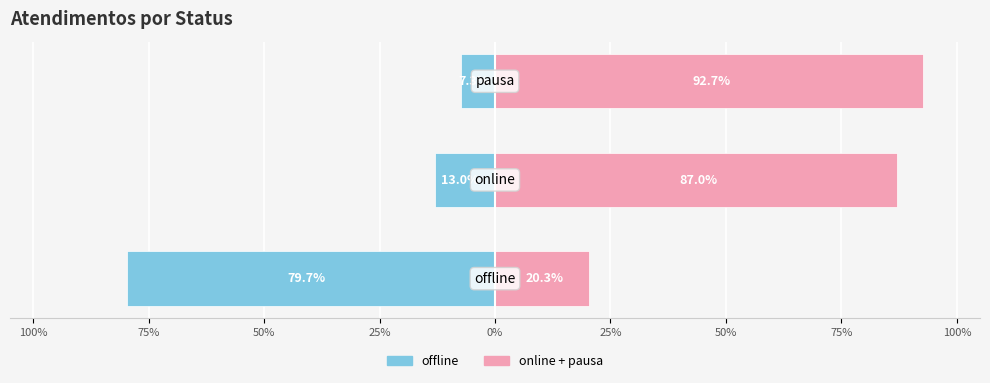

Does the chart contain stacked bars?

No